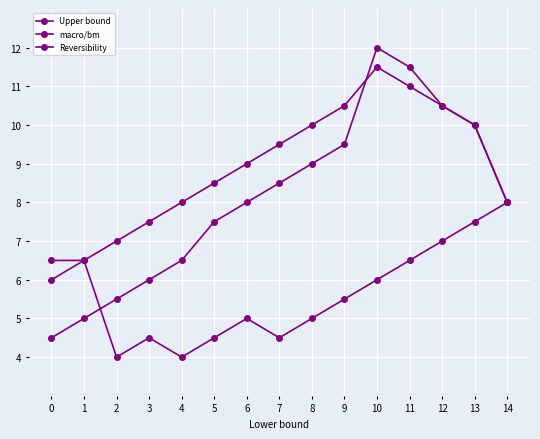

Is the value of macro/bm at 11 greater than the value of Reversibility at 7?

Yes